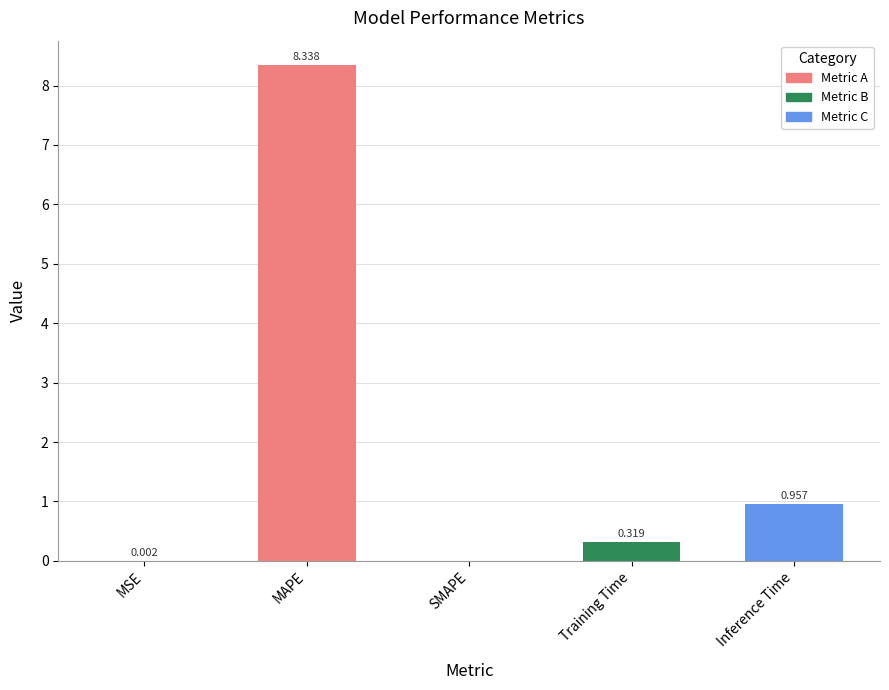

Between MAPE and Training Time, which is larger?

MAPE